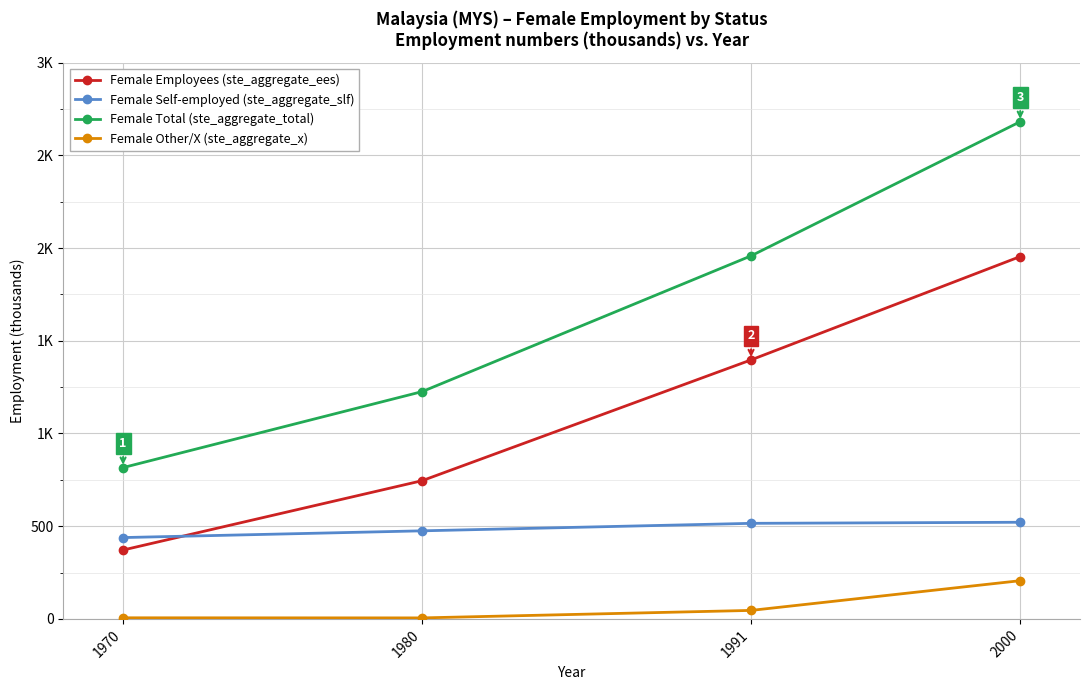

Between 1970 and 1991, which series saw the biggest shift?

Female Total (ste_aggregate_total)